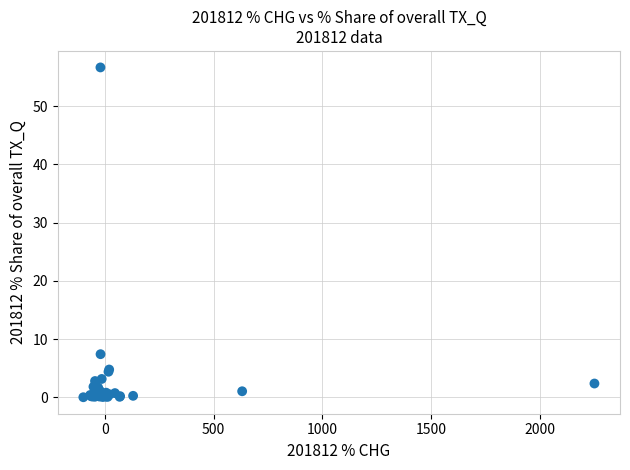

What Y value in the scatter plot is closest to 28?

7.4